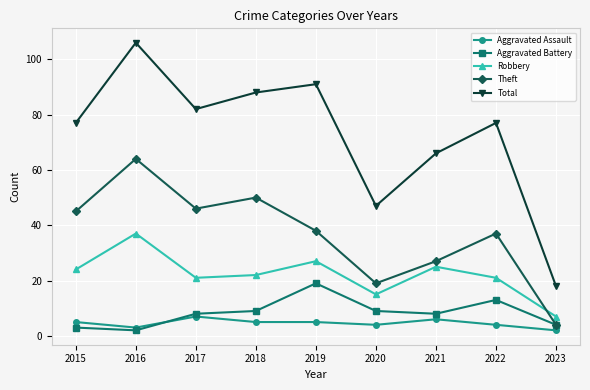

How many lines are shown in the chart?

5